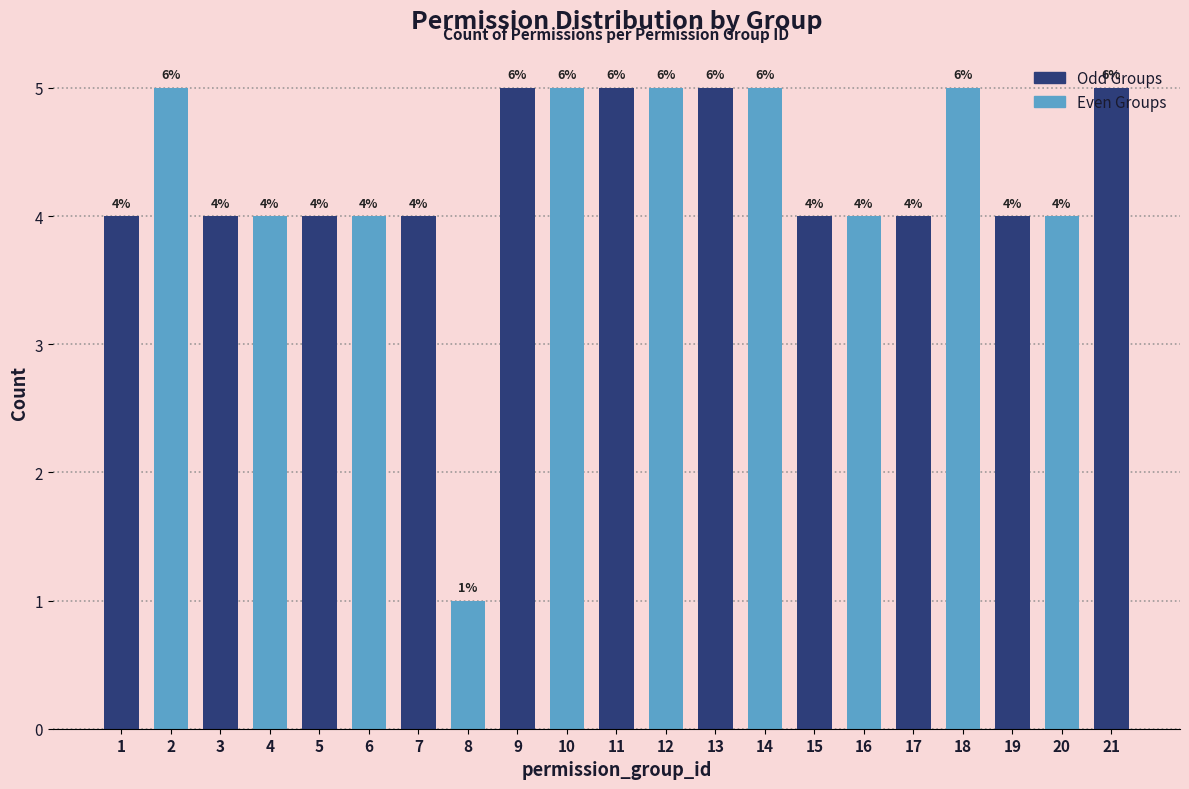

The value at 3 is 4. True or false?

True